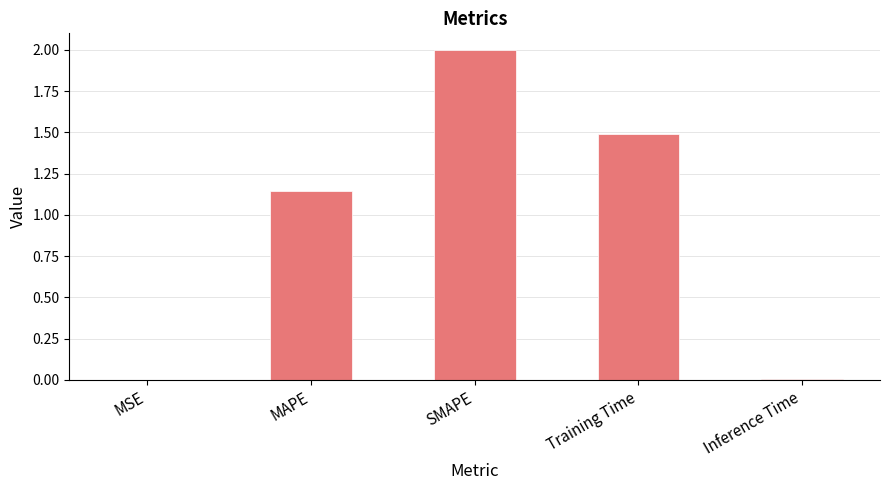

Where does the data first go above 1?

MAPE